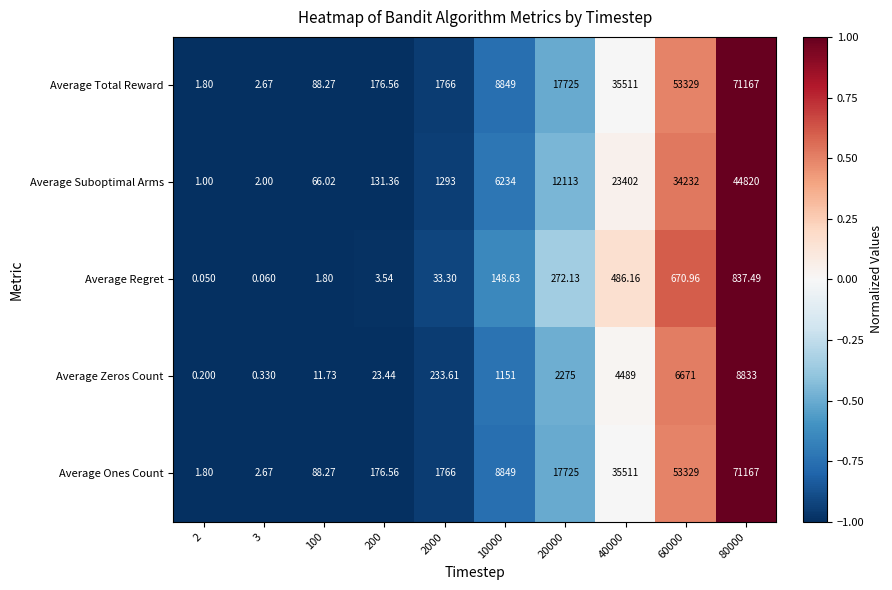

Is the value of Average Regret at 2000 greater than the value of Average Zeros Count at 100?

Yes